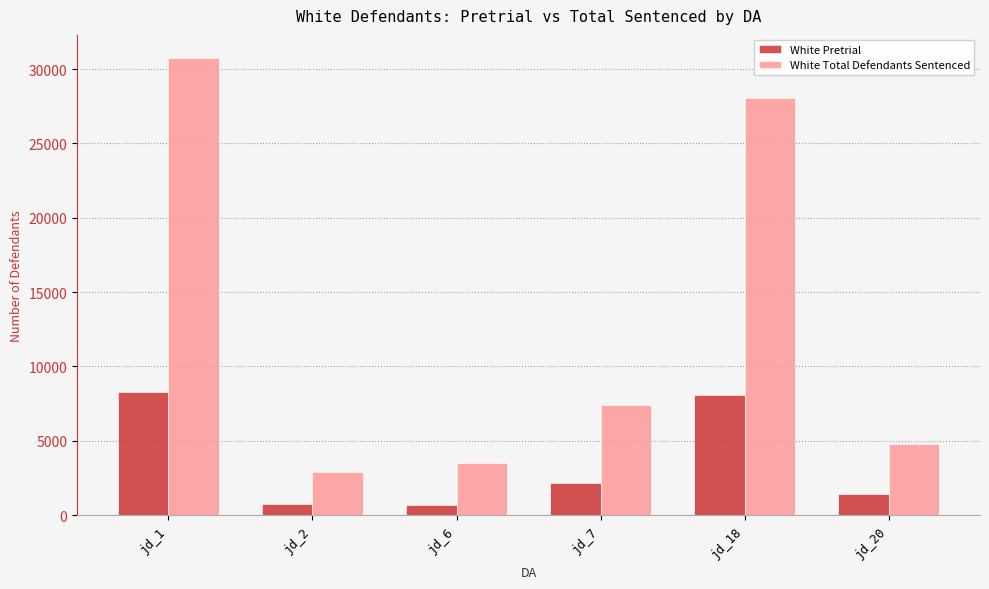

Which series changed the most between jd_7 and jd_20?

White Total Defendants Sentenced